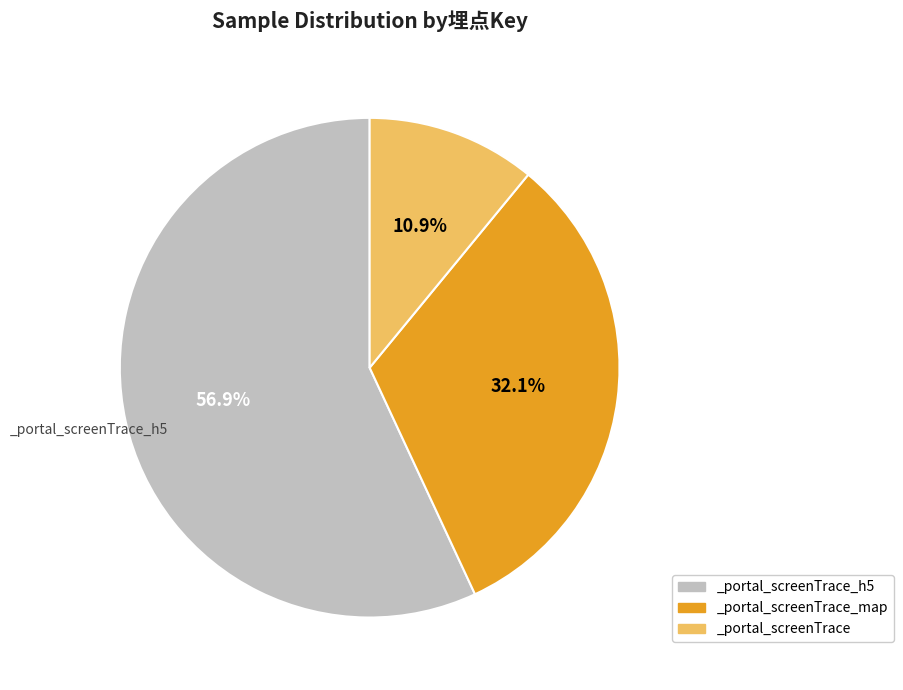

Does _portal_screenTrace_h5 account for over 50% of the chart?

Yes